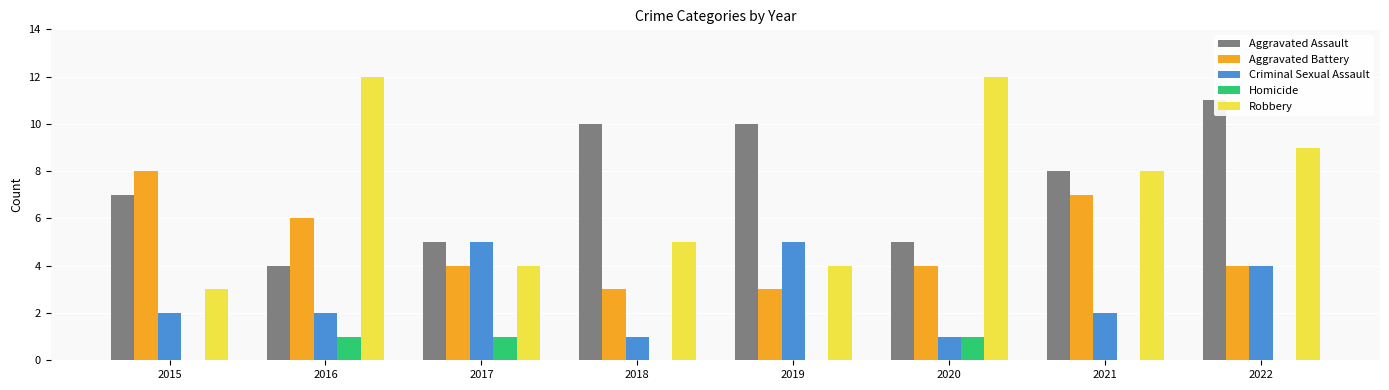

What is the total value across all series at 2022?

28